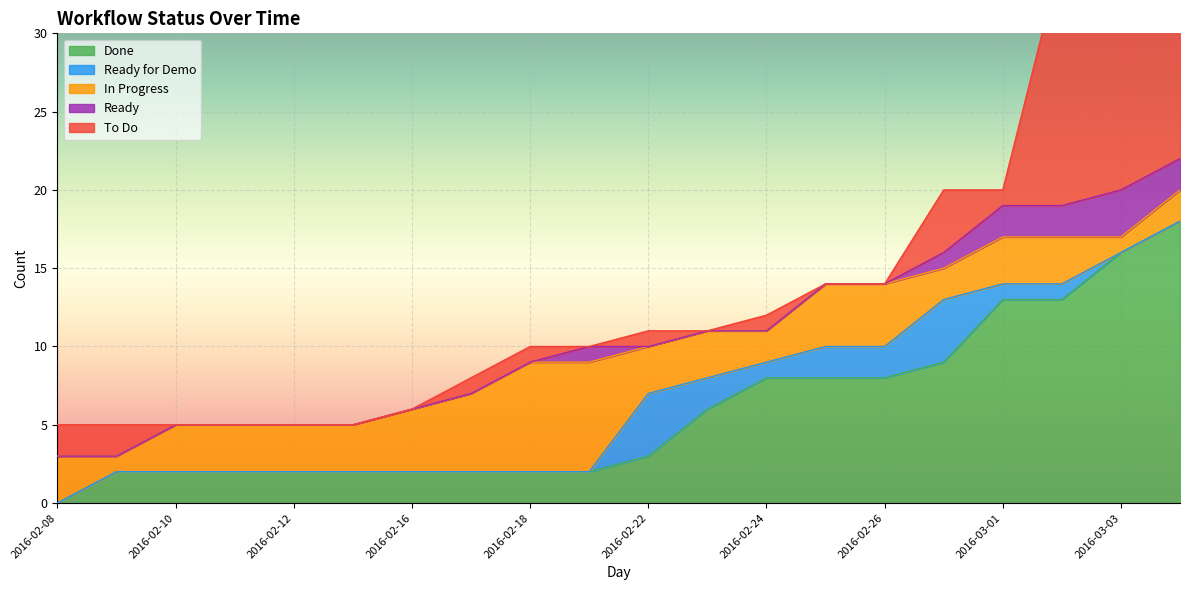

What is the difference between the maximum and minimum values in the In Progress series?

6